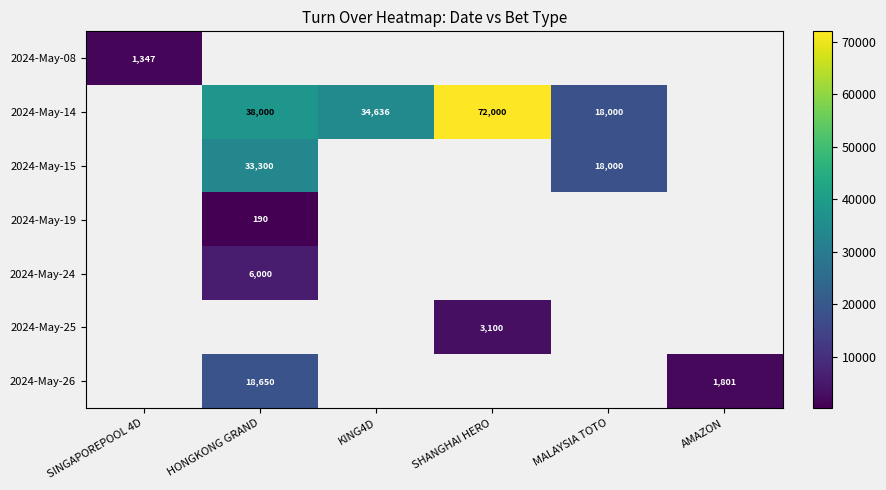

True or false: 2024-May-15 has a value of 18000 at MALAYSIA TOTO.

True